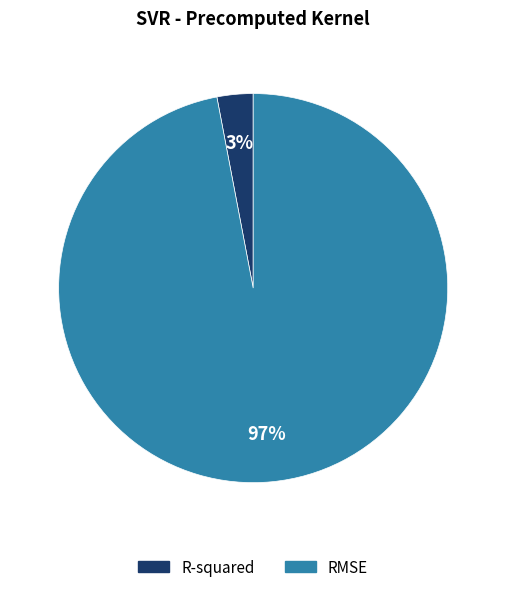

Which category has the smallest portion of the pie?

R-squared